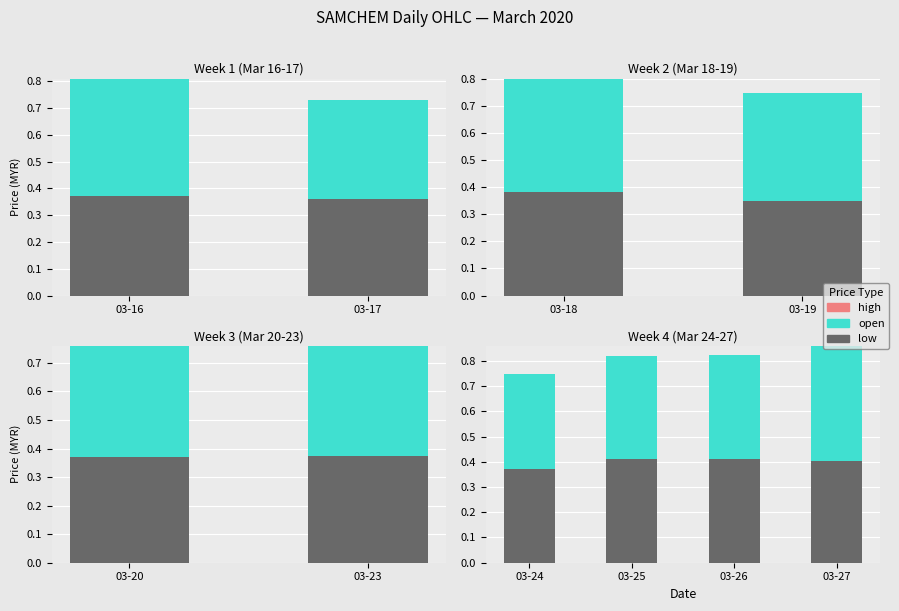

Which series has the widest spread of values?

open